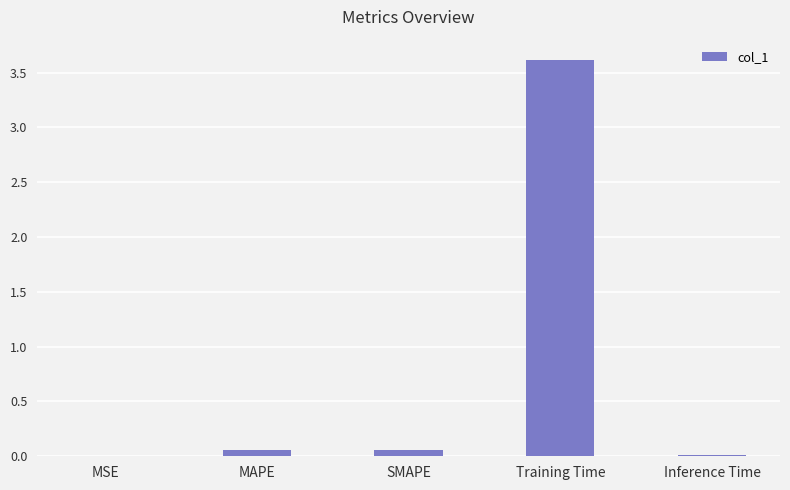

Is it true that the value at MSE is 0.0?

True